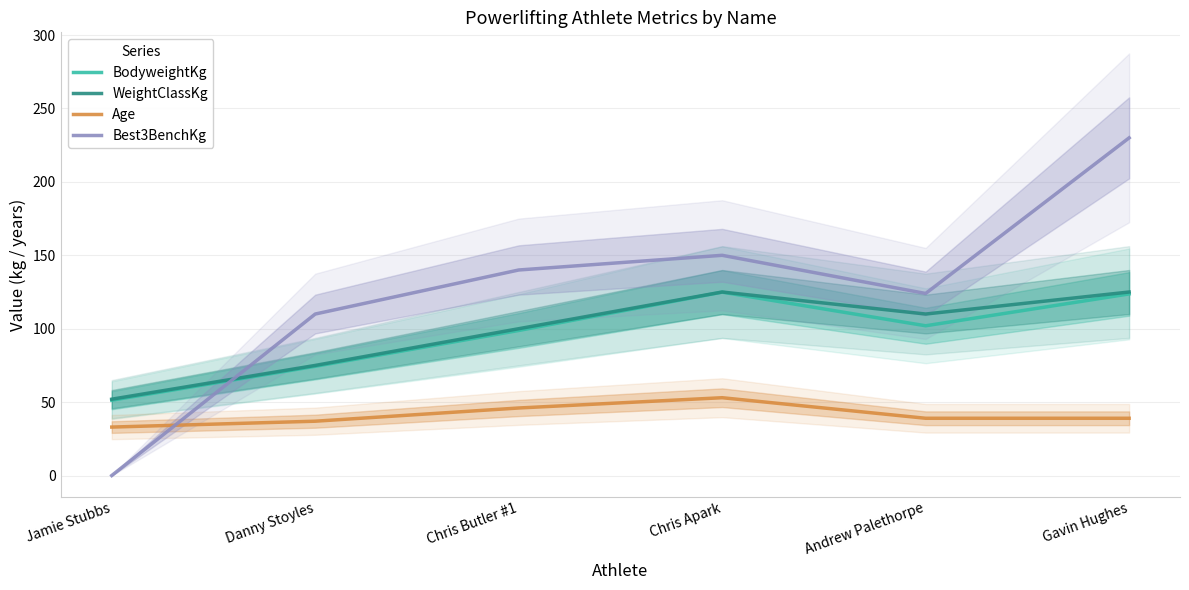

Between which two adjacent categories do Best3BenchKg and Age first intersect?

Jamie Stubbs and Danny Stoyles